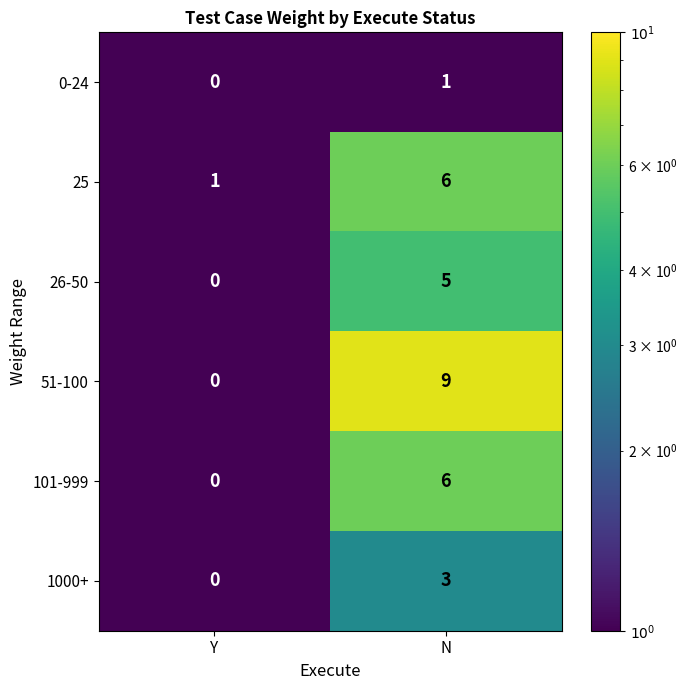

What is the maximum value shown in the chart?

9